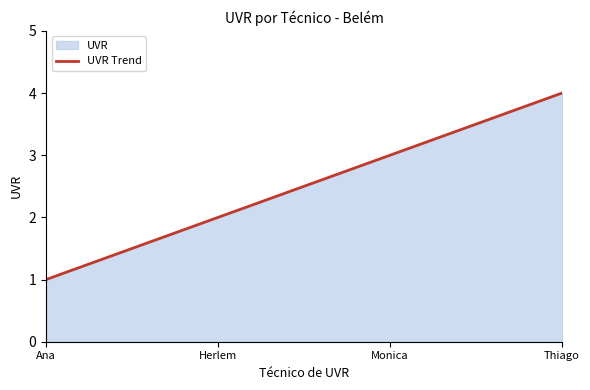

True or false: the data shows 3 at Monica.

True